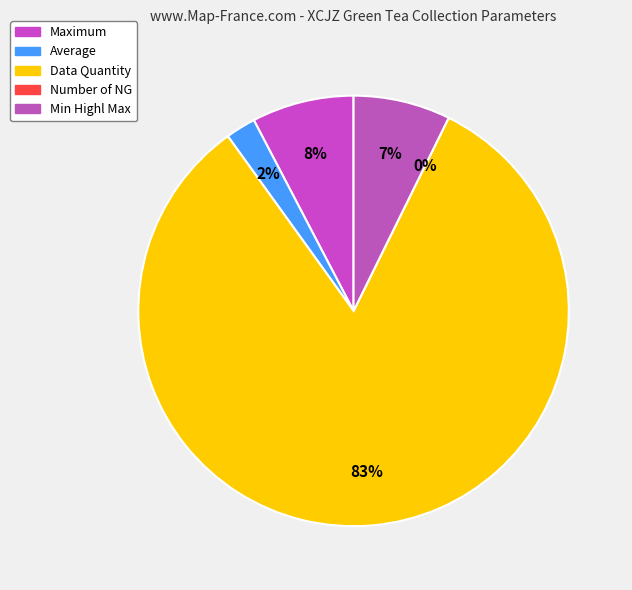

Which slice is the largest?

Data Quantity